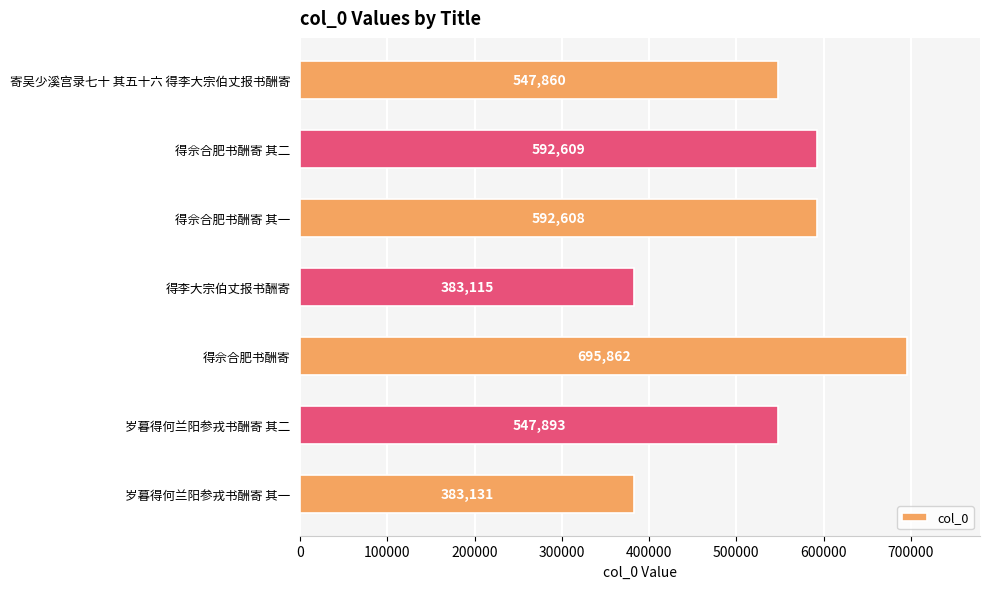

What is the change in value from 寄吴少溪宫录七十 其五十六 得李大宗伯丈报书酬寄 to 得佘合肥书酬寄?

+148002